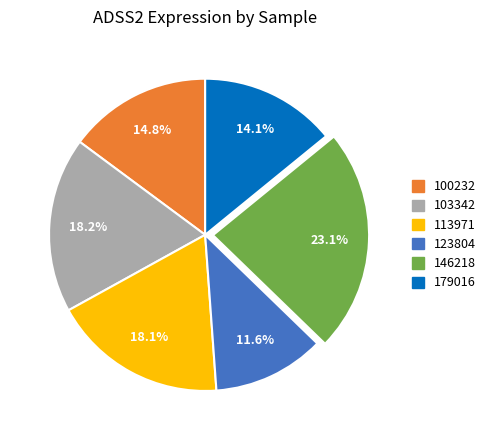

Is there a majority slice in this chart?

No